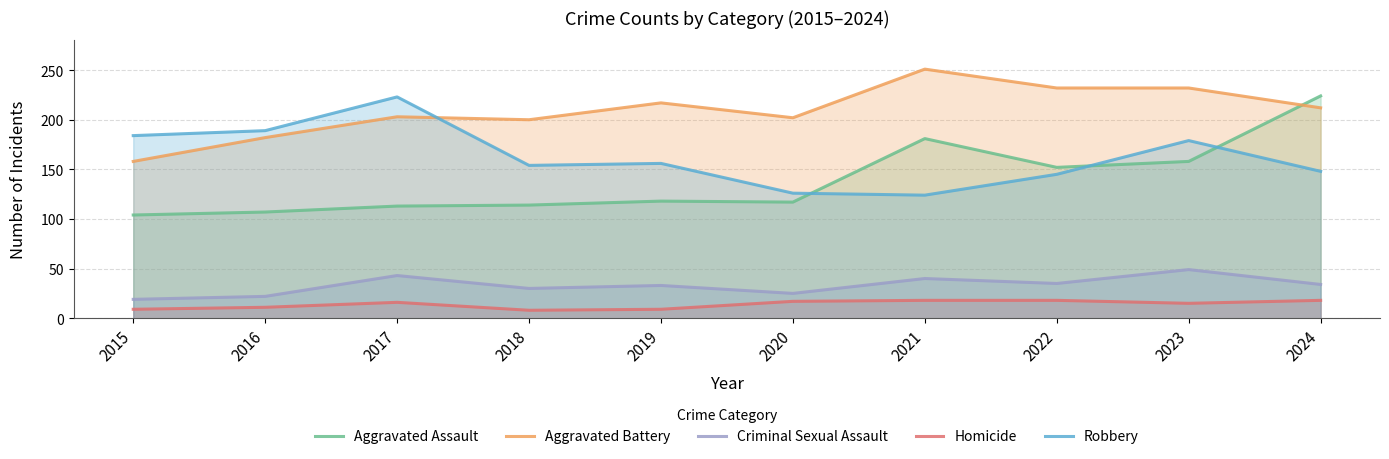

True or false: Homicide and Aggravated Battery cross at least once.

False